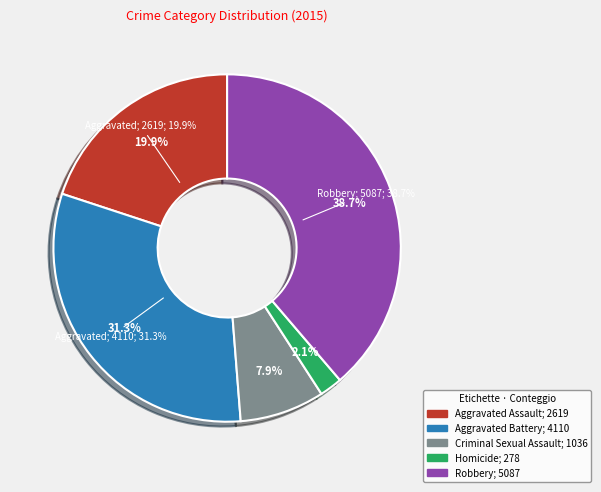

What is the change in value from Aggravated Battery to Homicide?

-3832